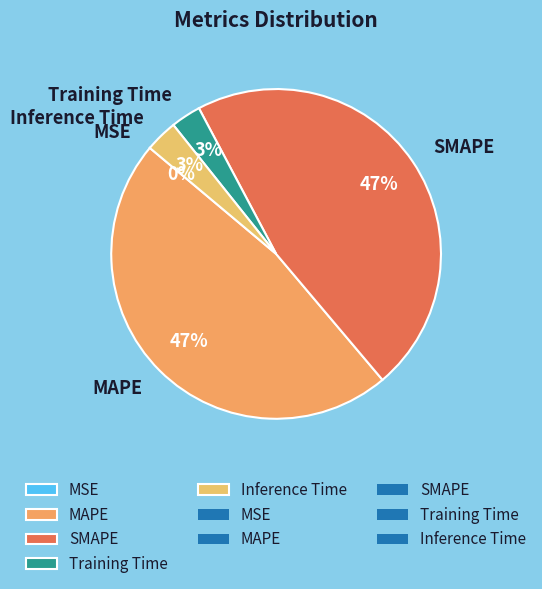

Is it true that MAPE is 56% of the pie?

False